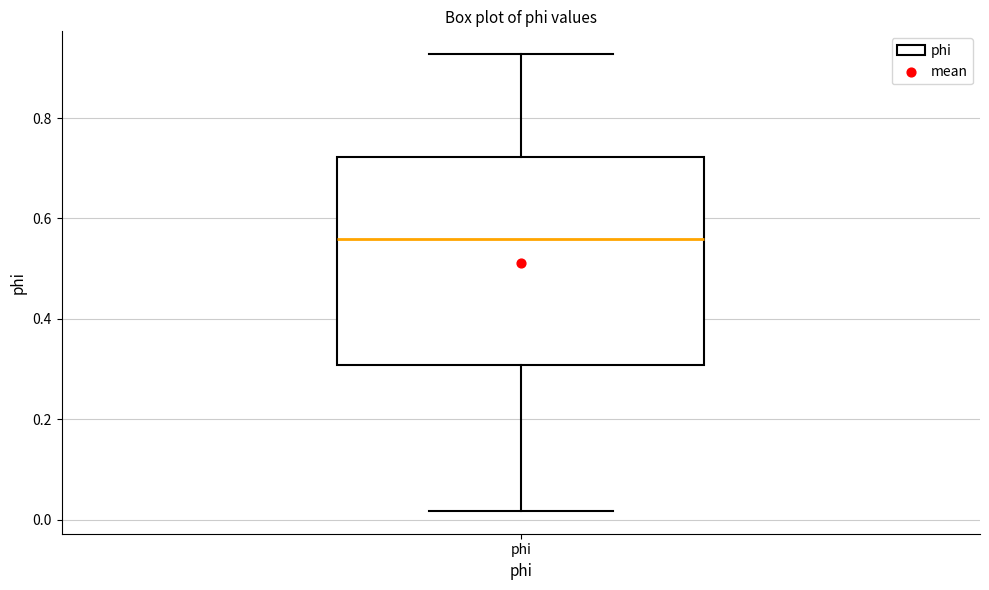

Where does the median line of the box for phi sit on the y-axis? The values are not printed on the chart, so give them approximately, as read against the axis.

0.56